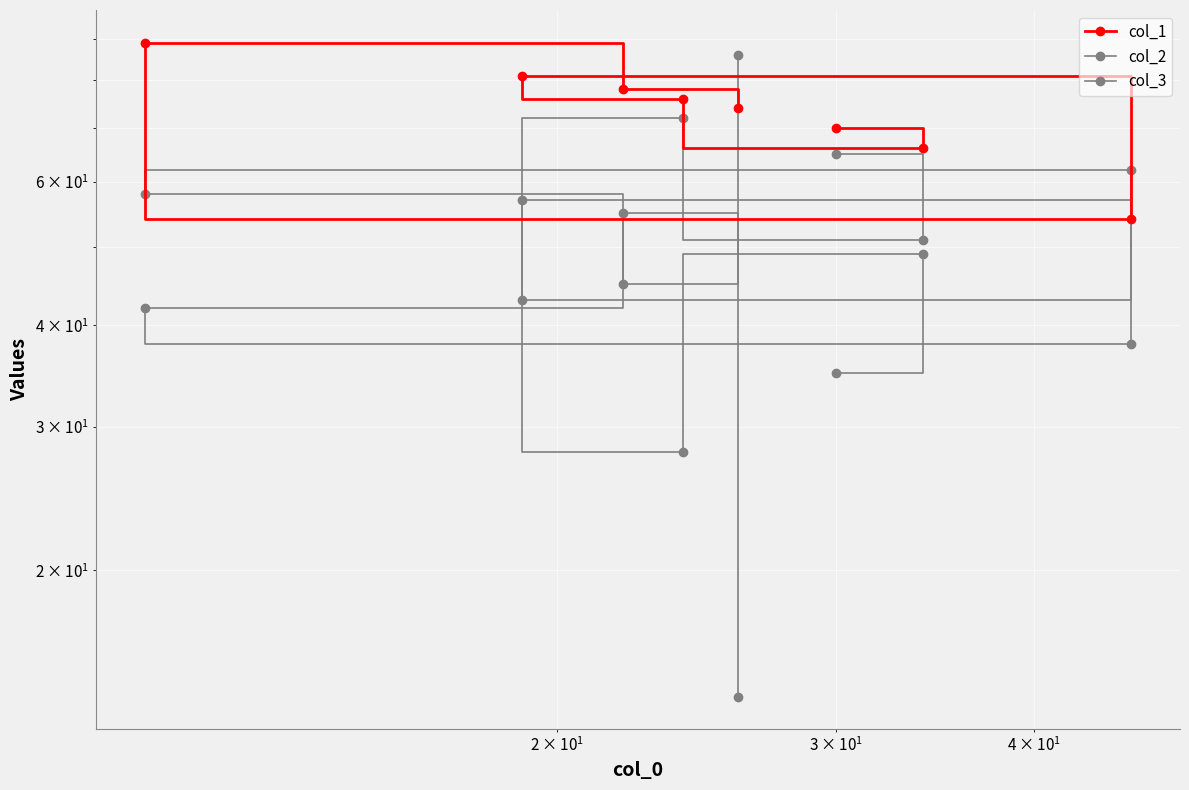

Does the chart display data point markers on the line(s)?

Yes